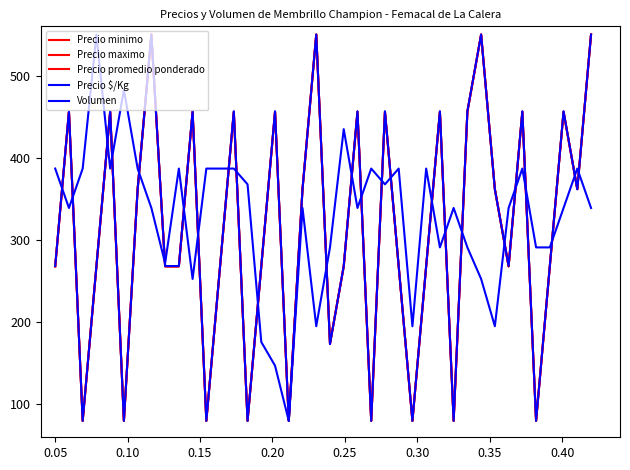

Is this an area chart (filled region under the line)?

No